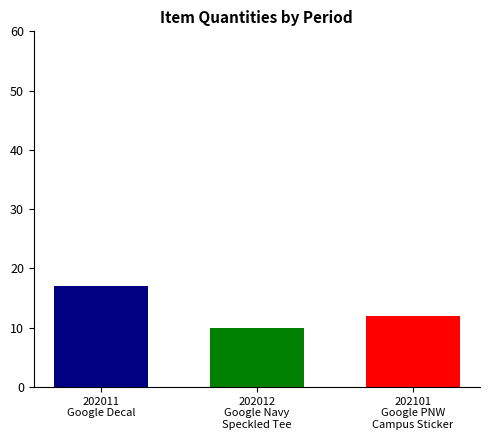

What is the smallest value displayed?

10